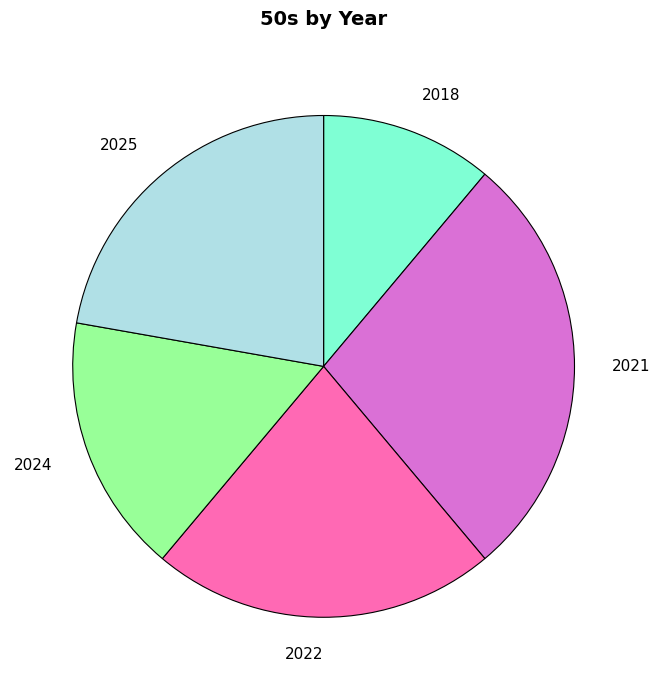

Is there a majority slice in this chart?

No